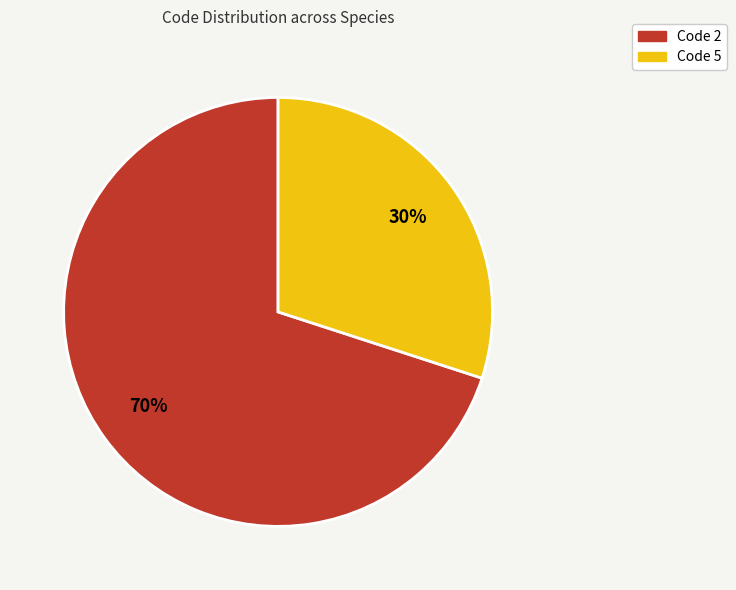

How many slices are in this pie chart?

2